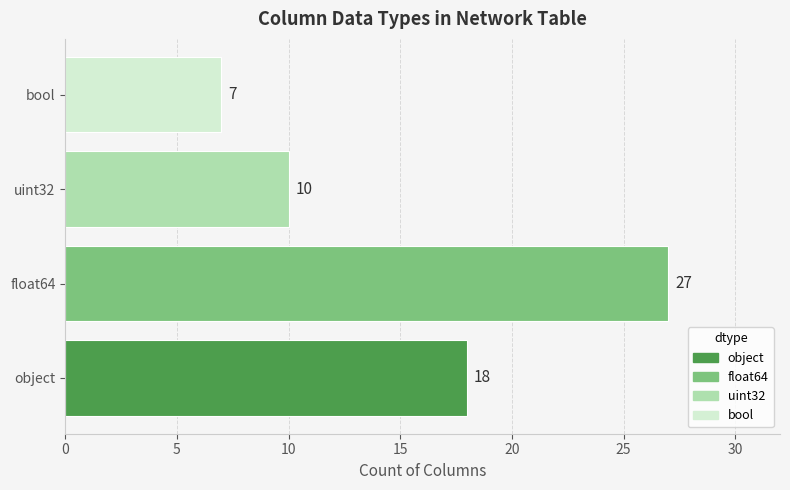

What is the average value?

16